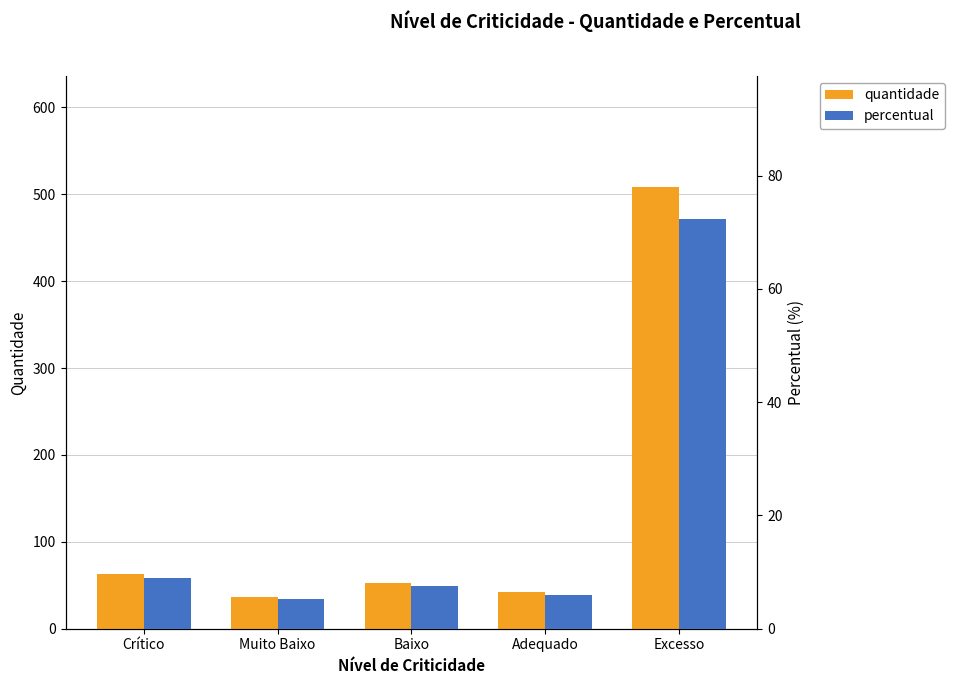

Are the bars horizontal?

No